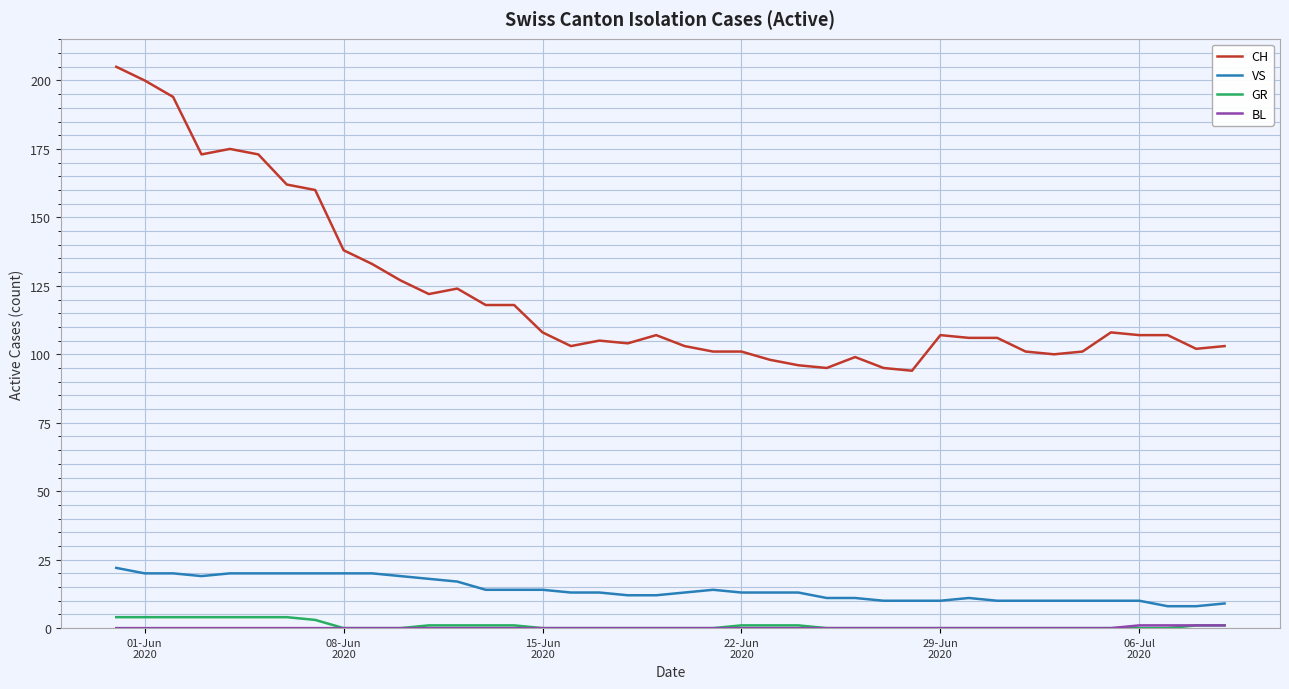

True or false: CH and GR cross at least once.

False